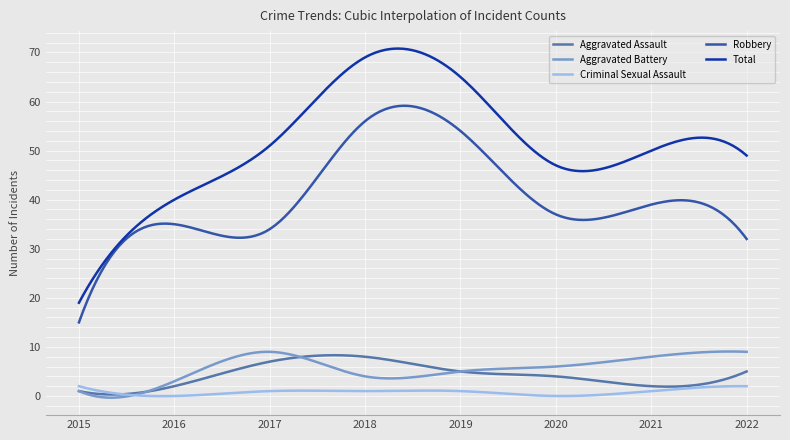

True or false: Aggravated Assault and Total intersect in this chart.

False